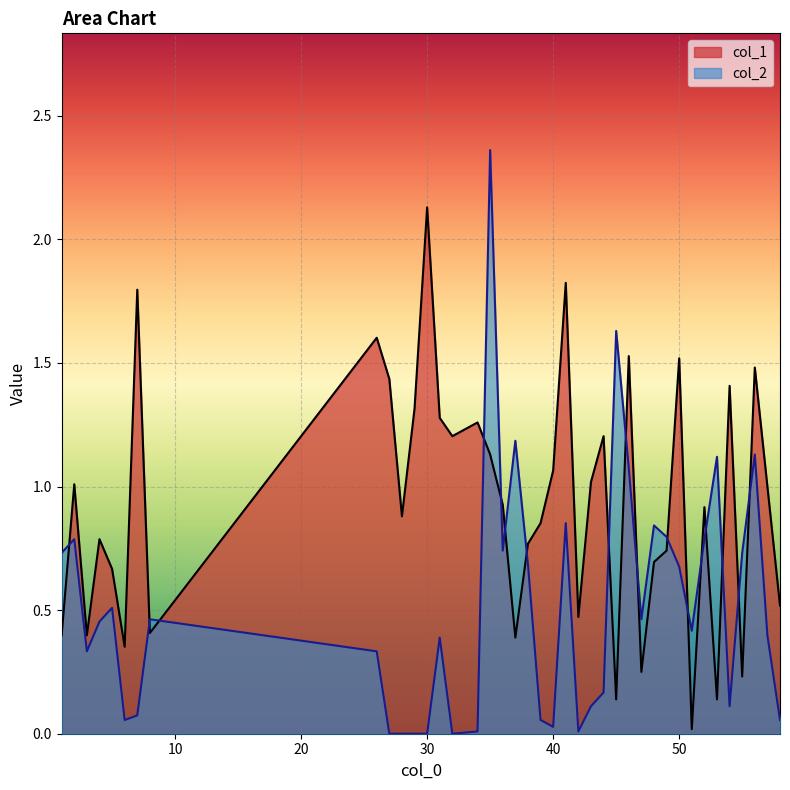

Which series ends up on top after the final intersection of col_2 and col_1?

col_1